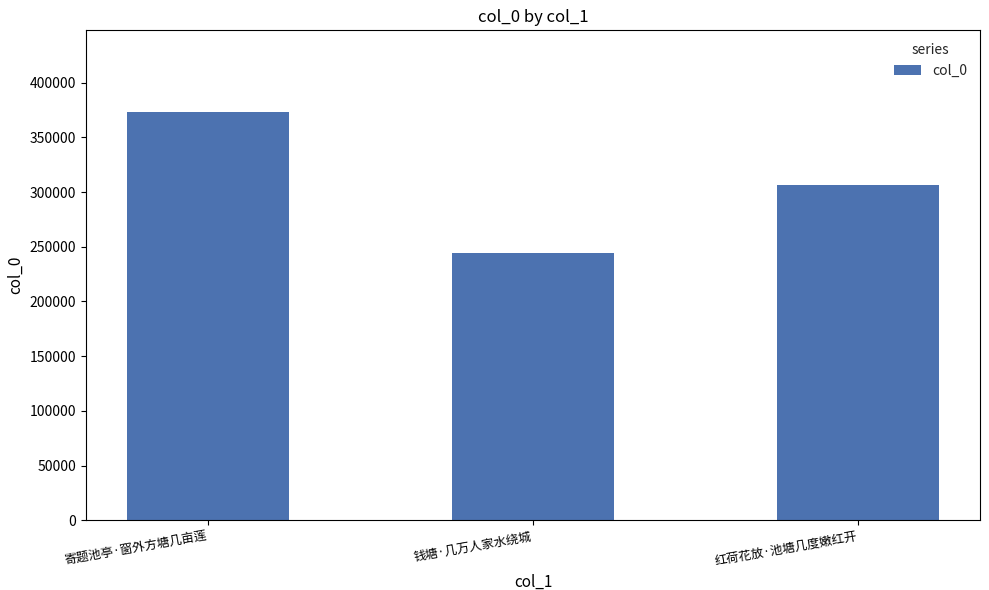

The value at 红荷花放·池塘几度嫩红开 is 175494. True or false?

False